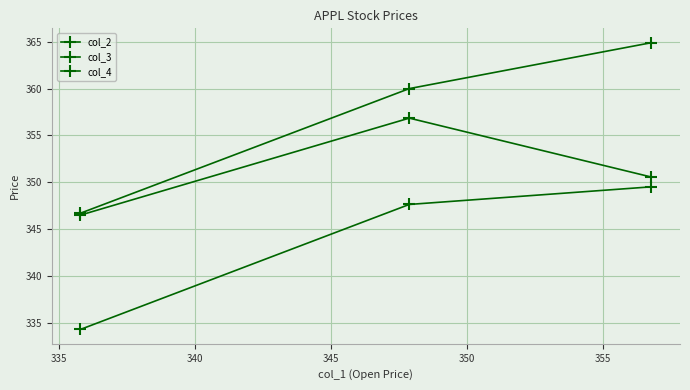

How many data points in col_4 are less than 350?

1